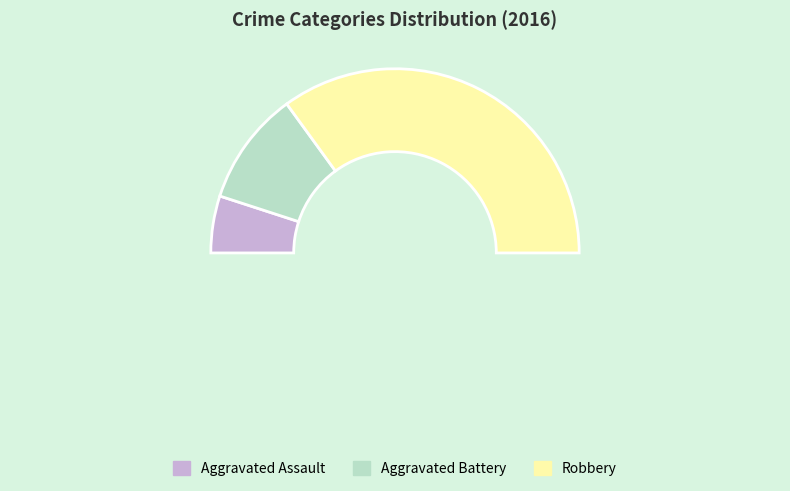

To the nearest percent, what is the difference between the largest and smallest slice percentages?

60%